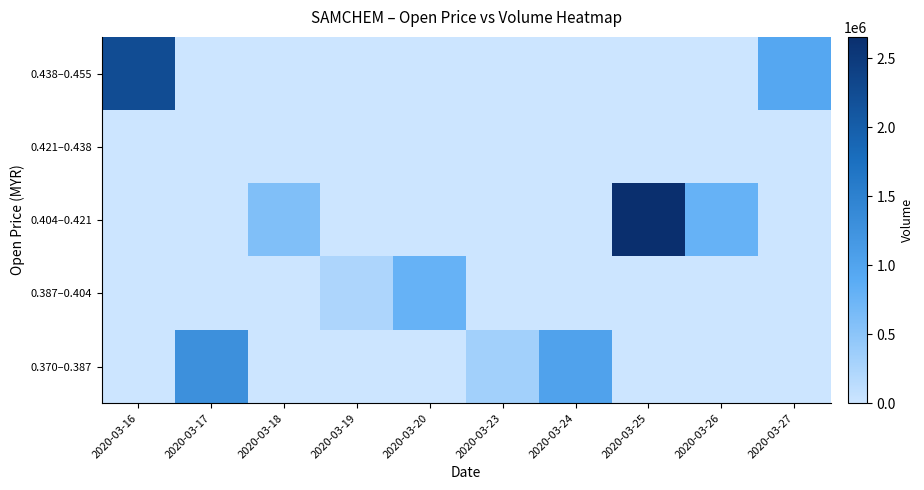

Count the number of data series in this chart.

5